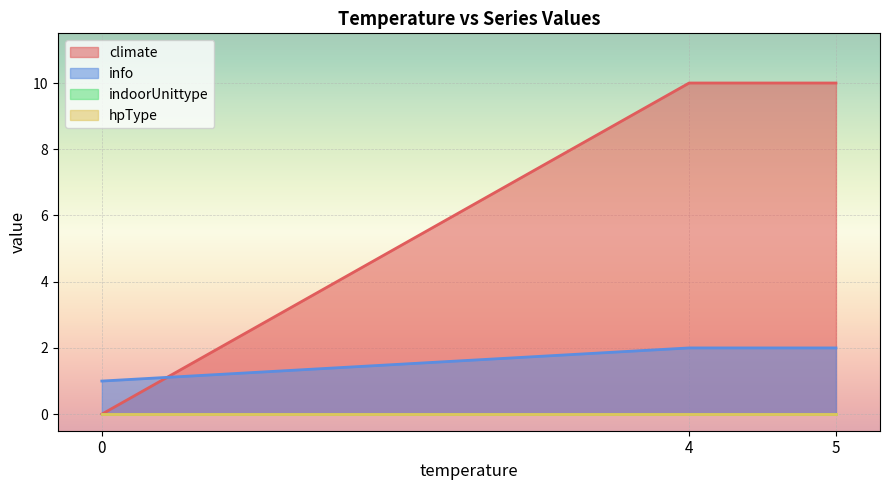

Which series changed the most between 4 and 5?

climate